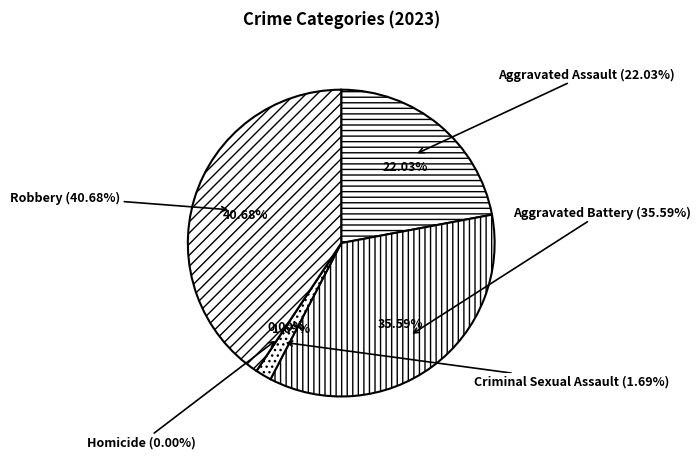

True or false: Aggravated Battery accounts for 45% of the total.

False